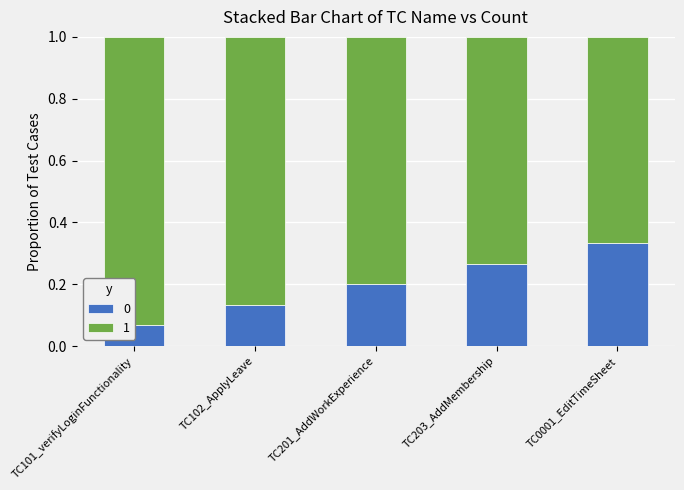

What is the average value?

0.8